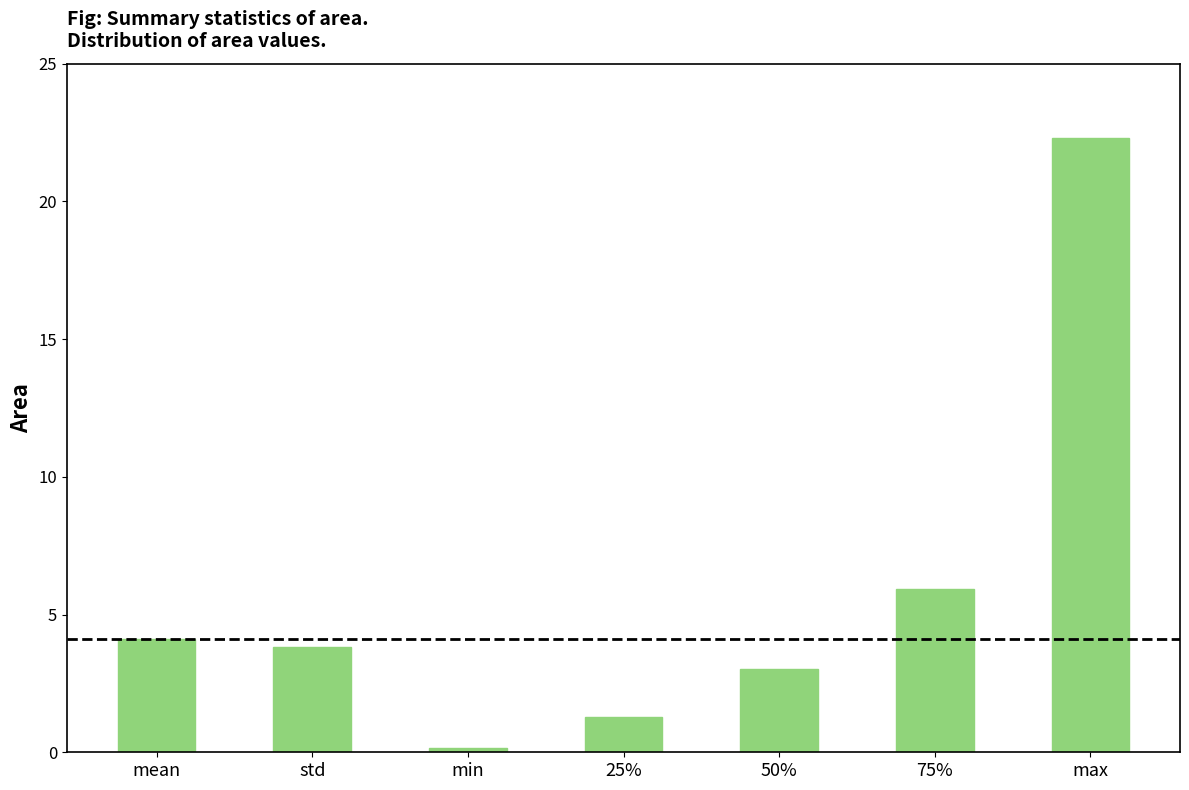

The value at 50% is 3.0. True or false?

True